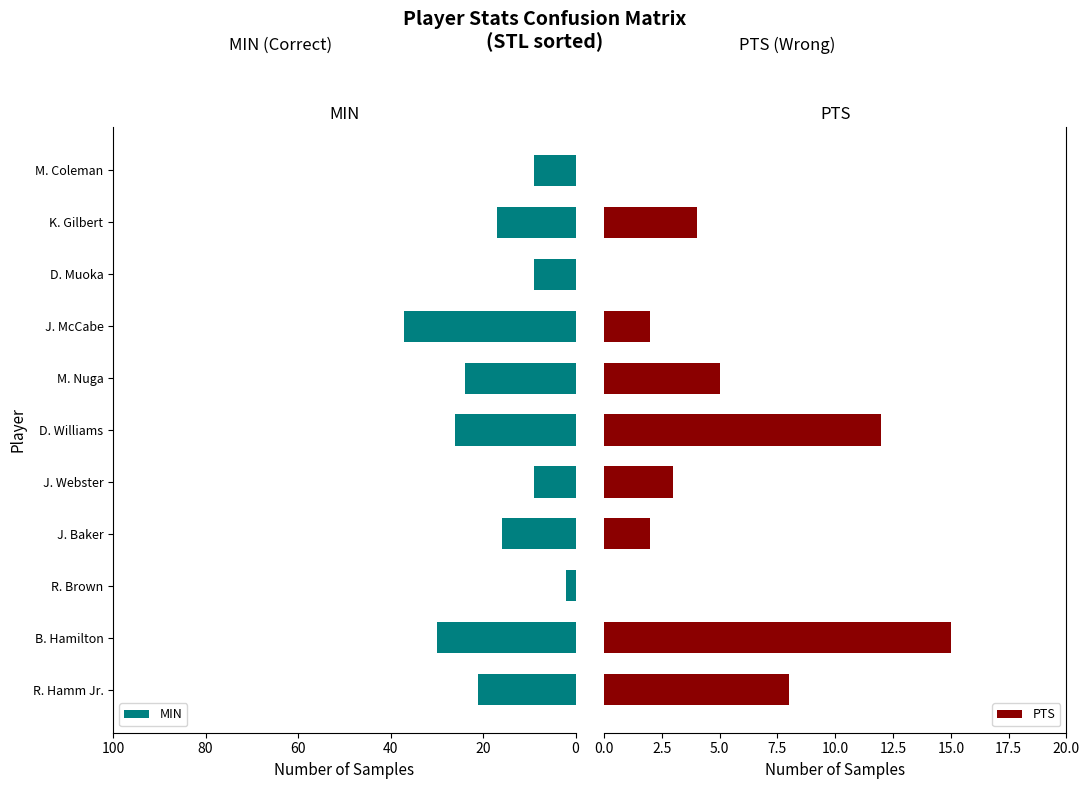

True or false: MIN has a value of 38 at R. Hamm Jr..

False